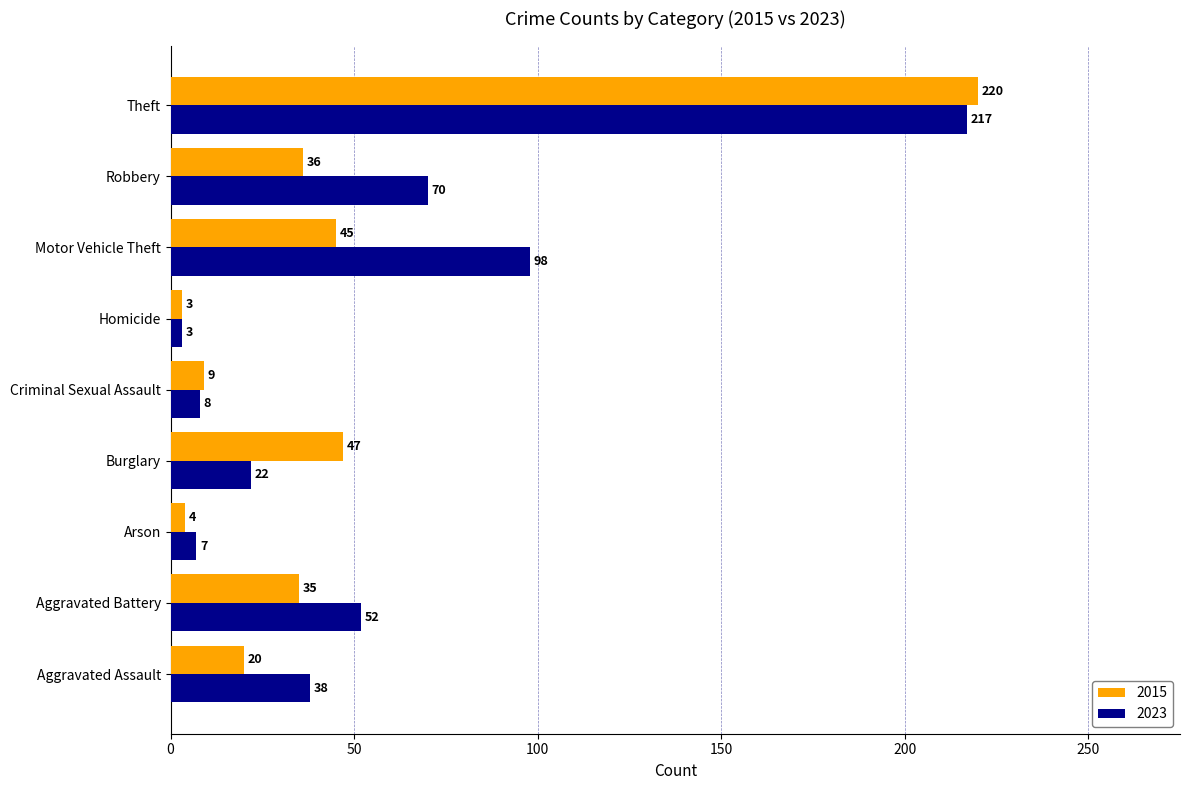

Is the value of 2015 at Robbery greater than the value of 2023 at Arson?

Yes